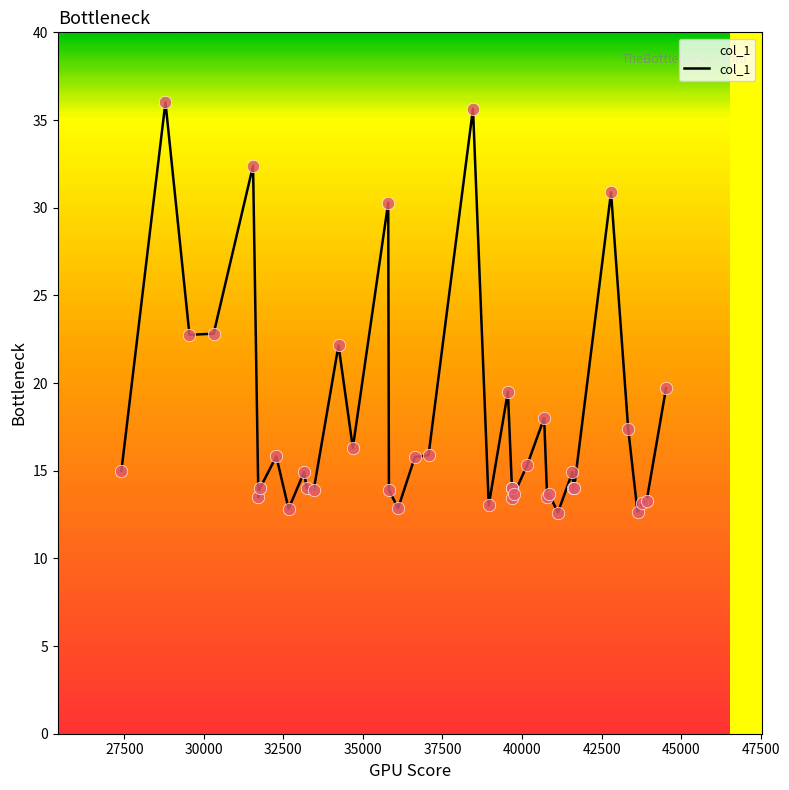

What is the greatest value displayed?

36.0